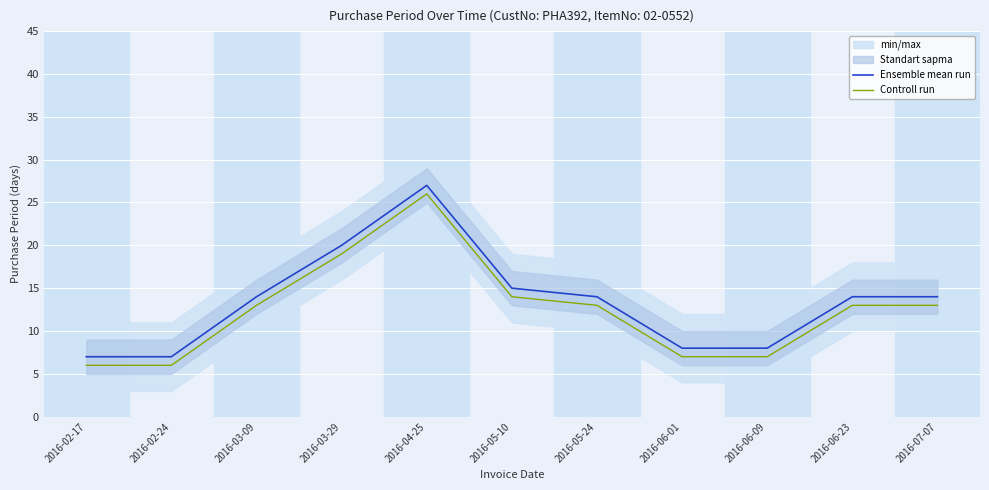

The value of Controll run at 2016-06-09 is 4. True or false?

False